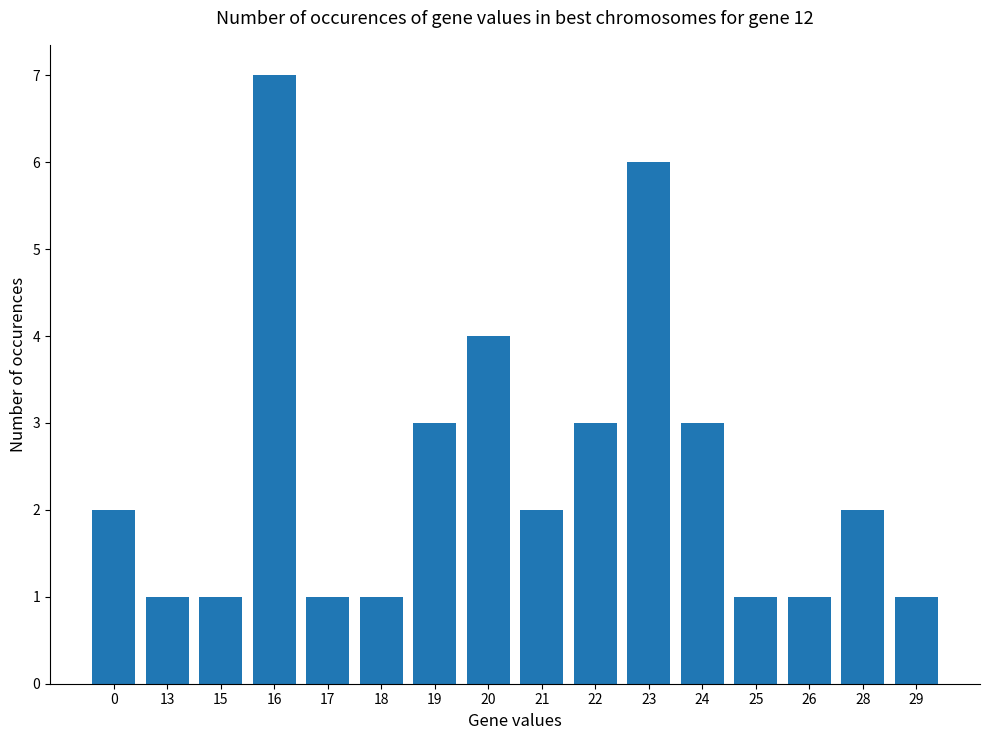

How many categories are shown in the chart?

16